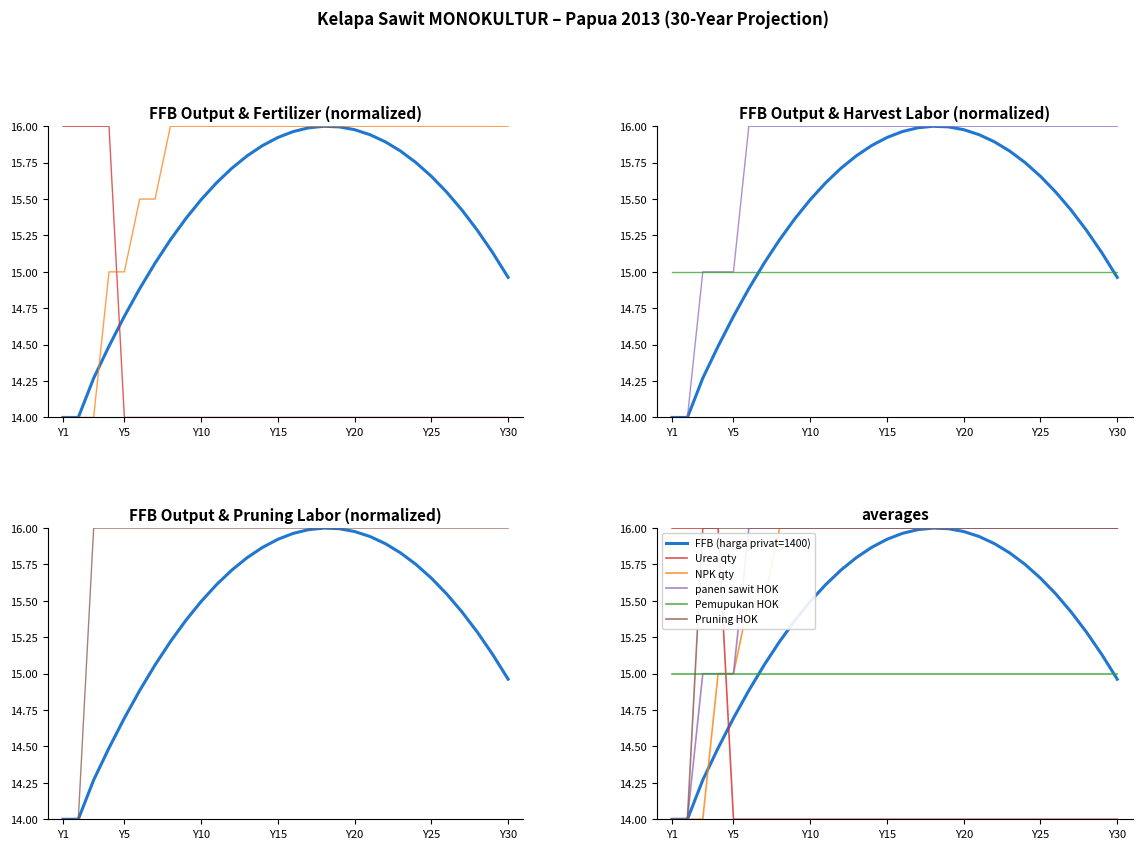

True or false: Urea qty and Pruning HOK intersect in this chart.

False